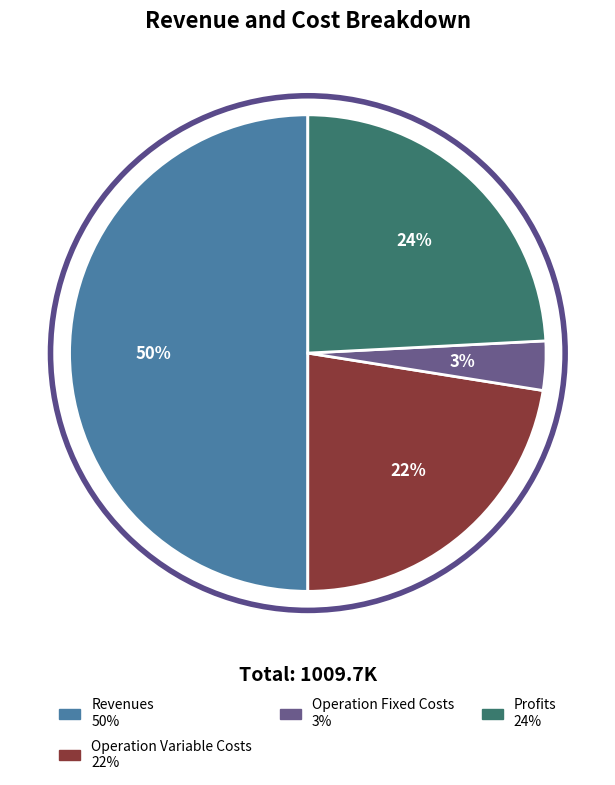

To the nearest percent, what is the difference between the largest and smallest slice percentages?

47%